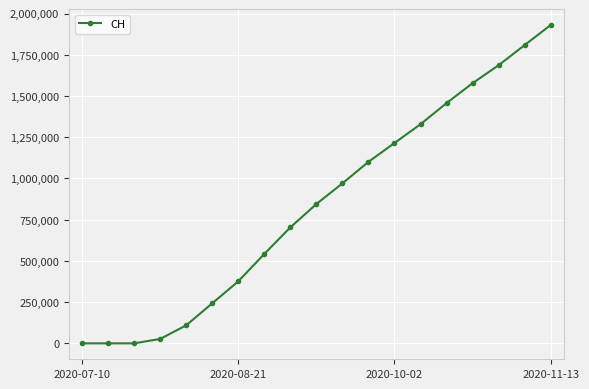

Reading left to right, what are all the values shown in this chart?

631	631	631	27404	109695	243234	376433	542261	703614	845102	970408	1100688	1215068	1329003	1457143	1577792	1686577	1808903	1930218